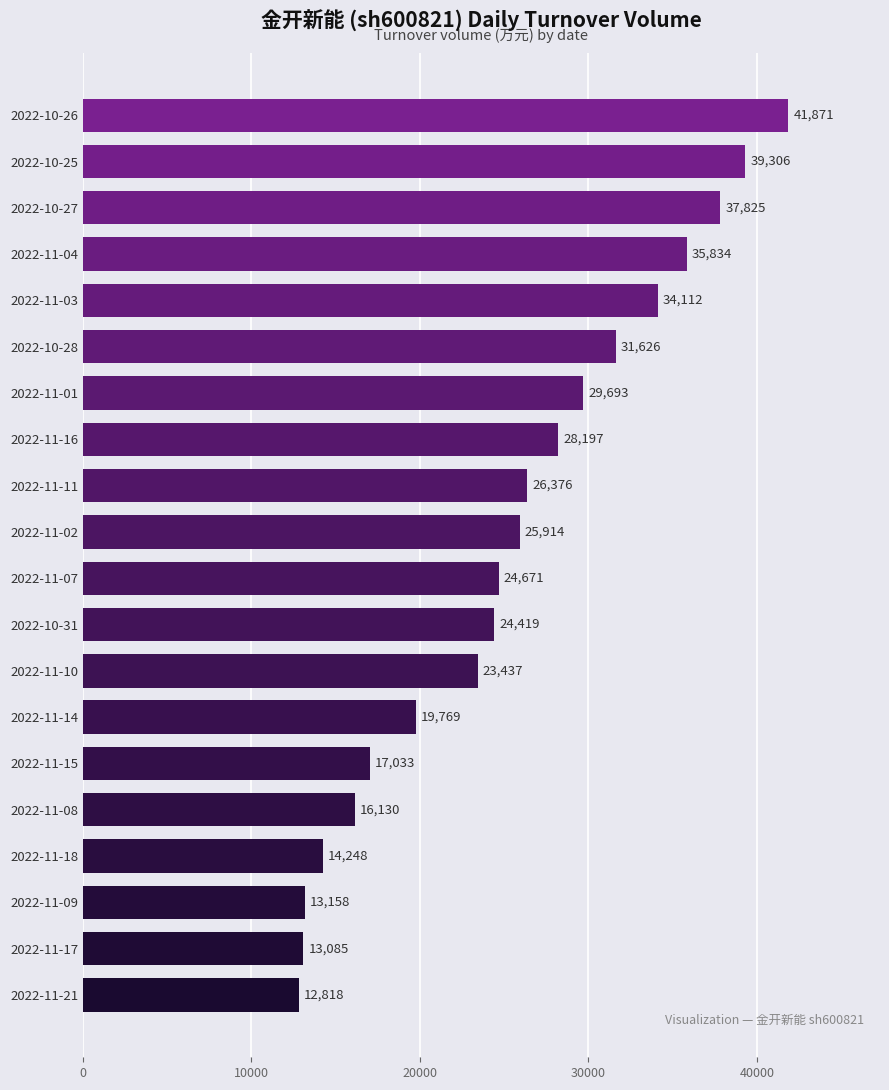

What is the minimum value shown in the chart?

12818